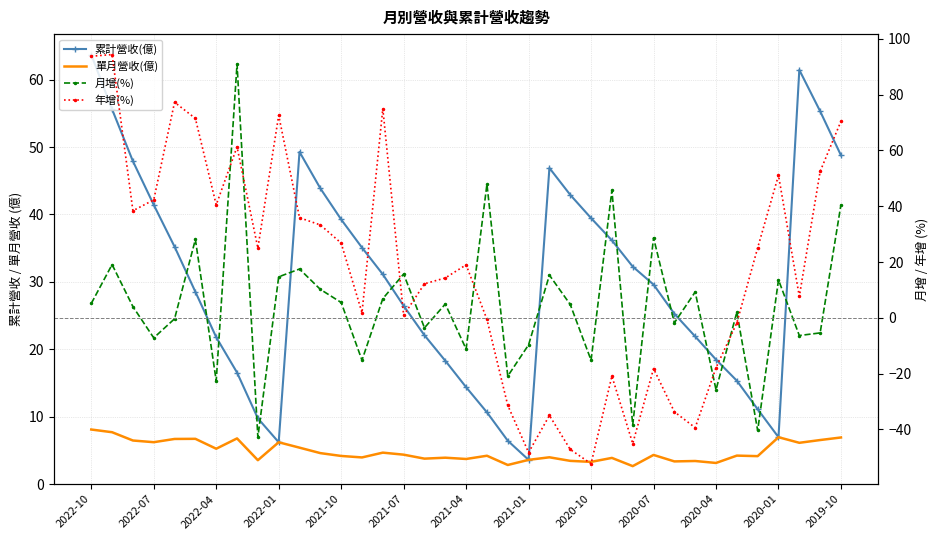

Reading left to right, what are all the values shown in this chart?

累計營收(億): 63.7	55.6	47.9	41.4	35.2	28.5	21.8	16.6	9.8	6.2	49.3	43.9	39.3	35.1	31.1	26.4	22.1	18.3	14.4	10.7	6.4	3.6	46.9	42.9	39.5	36.2	32.3	29.6	25.3	21.9	18.5	15.3	11.1	7.0	61.4	55.3	48.8
單月營收(億): 8.1	7.7	6.5	6.2	6.7	6.7	5.2	6.8	3.5	6.2	5.4	4.6	4.2	4.0	4.7	4.4	3.8	3.9	3.7	4.2	2.8	3.6	4.0	3.5	3.3	3.9	2.7	4.3	3.4	3.4	3.1	4.2	4.2	7.0	6.1	6.5	6.9
月增(%): 5.1	19.1	4.0	-7.2	-0.3	28.1	-22.6	91.0	-42.8	14.7	17.5	10.2	5.5	-15.2	6.9	15.7	-3.6	4.9	-11.2	47.9	-20.9	-9.7	15.3	4.8	-15.2	45.7	-38.4	28.7	-1.8	9.3	-25.8	2.0	-40.4	13.6	-6.3	-5.4	40.6
年增(%): 93.8	94.4	38.4	42.3	77.3	71.5	40.5	61.3	25.0	72.6	35.9	33.3	26.8	1.8	75.0	0.9	12.2	14.3	19.0	-0.6	-31.4	-48.3	-35.0	-47.2	-52.3	-20.9	-45.1	-18.2	-33.7	-39.4	-17.9	-1.8	25.1	51.1	7.7	52.5	70.5